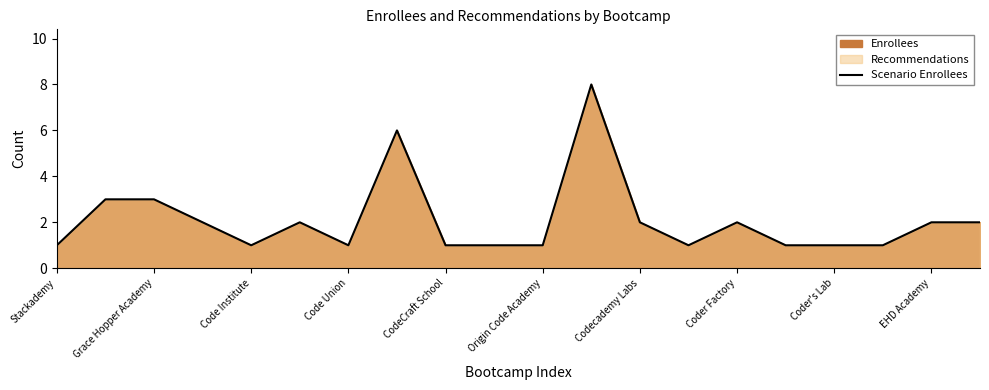

Count the number of values greater than 2.

4